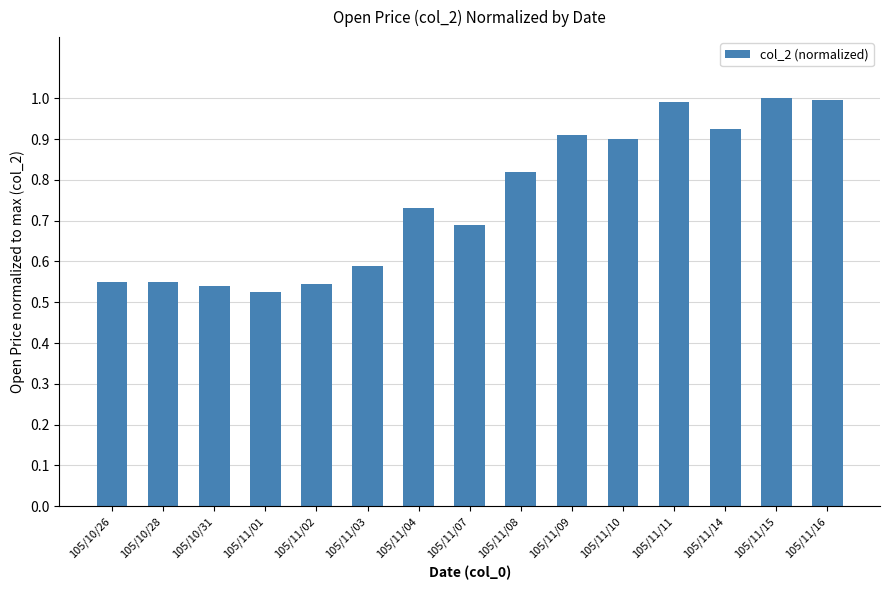

What is the sum of the values at 105/11/02 and 105/11/04?

1.3